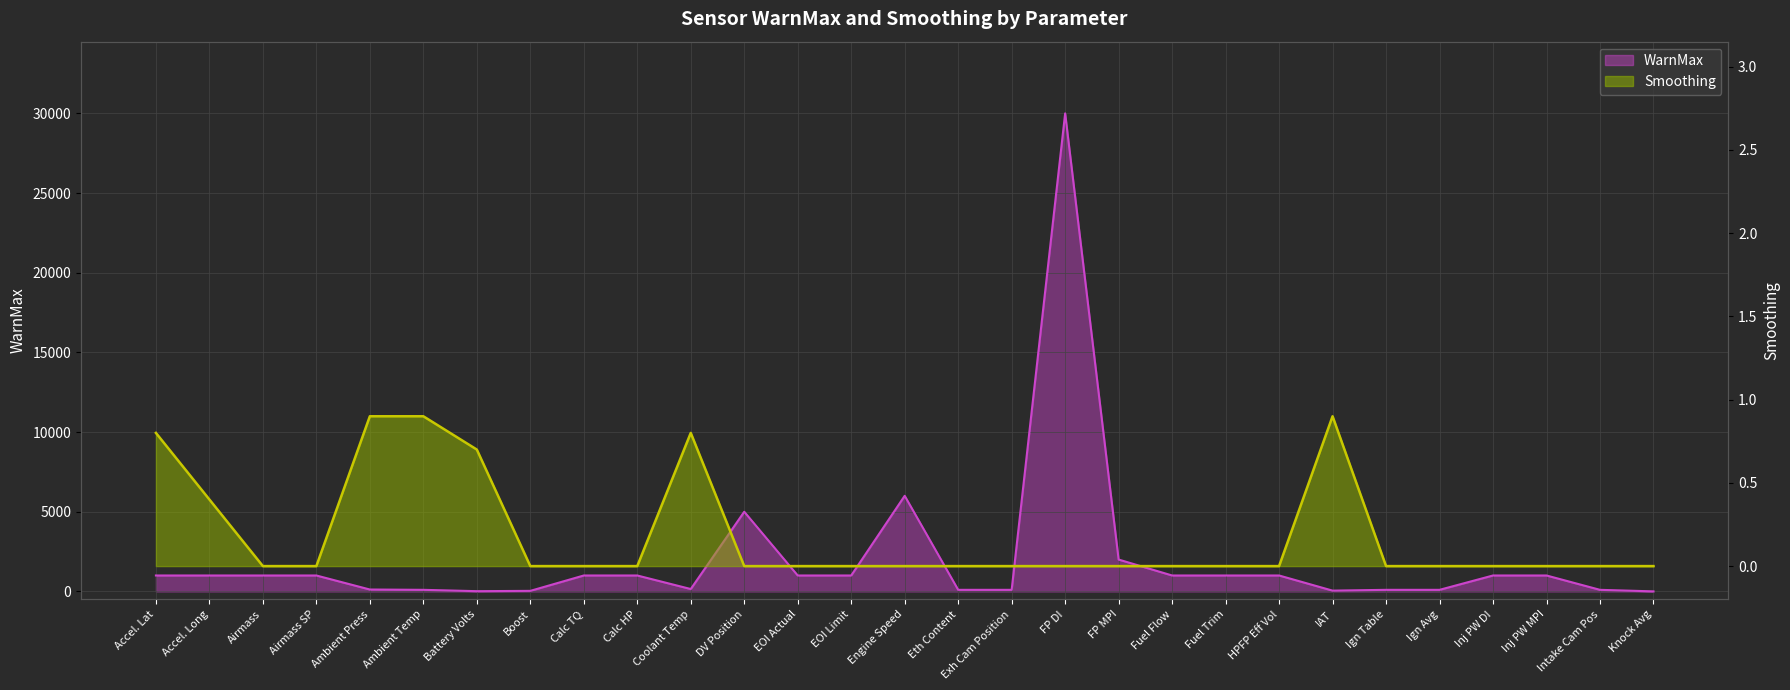

Reading right to left, list all the values displayed in this chart.

WarnMax: 3.0	100.0	1000.0	1000.0	100.0	100.0	50.0	1000.0	1000.0	1000.0	2000.0	30000.0	100.0	100.0	6000.0	1000.0	1000.0	5000.0	150.0	1000.0	1000.0	35.0	16.0	100.0	120.0	1000.0	1000.0	1000.0	1000.0
Smoothing: 0.0	0.0	0.0	0.0	0.0	0.0	0.9	0.0	0.0	0.0	0.0	0.0	0.0	0.0	0.0	0.0	0.0	0.0	0.8	0.0	0.0	0.0	0.7	0.9	0.9	0.0	0.0	0.4	0.8